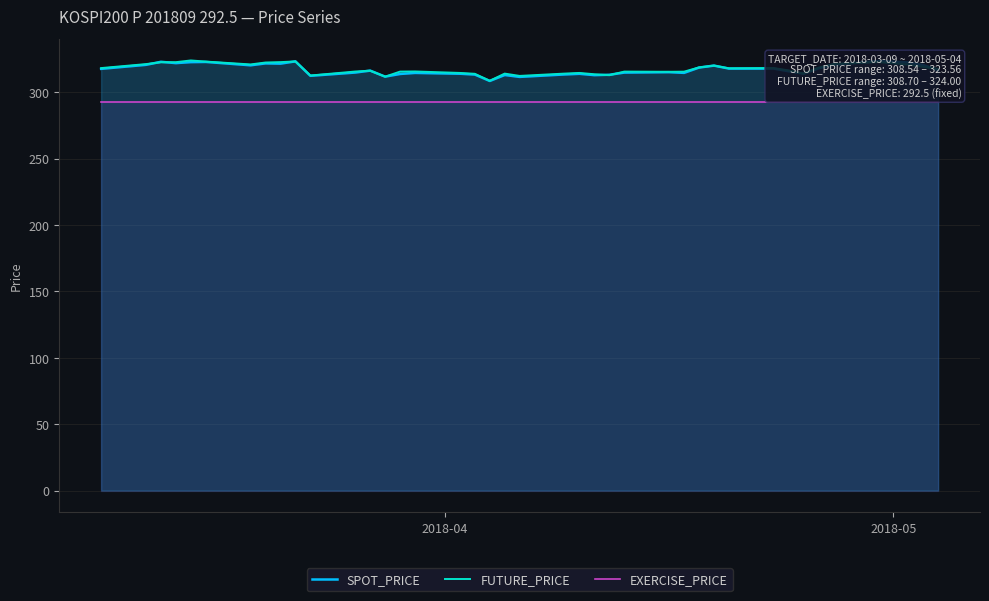

Reading left to right, what are all the values shown in this chart?

SPOT_PRICE: 317.7	320.7	323.0	322.0	322.7	322.9	320.4	321.8	321.6	323.3	312.4	314.9	316.3	311.8	313.8	314.6	314.0	313.4	308.5	313.0	311.6	313.4	313.9	312.9	313.2	314.9	315.2	314.6	318.6	320.1	317.9	317.9	315.9	314.0	318.1	320.8	323.6	322.5	320.6	316.8
FUTURE_PRICE: 318.2	321.2	322.6	322.7	324.0	323.1	321.0	322.4	322.8	323.2	312.6	315.6	316.3	311.8	315.6	315.7	314.6	313.9	308.7	314.1	312.4	314.1	314.6	313.6	312.9	315.6	315.4	315.6	318.8	320.1	318.1	318.2	316.5	314.1	318.6	321.3	322.8	320.9	319.1	317.6
EXERCISE_PRICE: 292.5	292.5	292.5	292.5	292.5	292.5	292.5	292.5	292.5	292.5	292.5	292.5	292.5	292.5	292.5	292.5	292.5	292.5	292.5	292.5	292.5	292.5	292.5	292.5	292.5	292.5	292.5	292.5	292.5	292.5	292.5	292.5	292.5	292.5	292.5	292.5	292.5	292.5	292.5	292.5